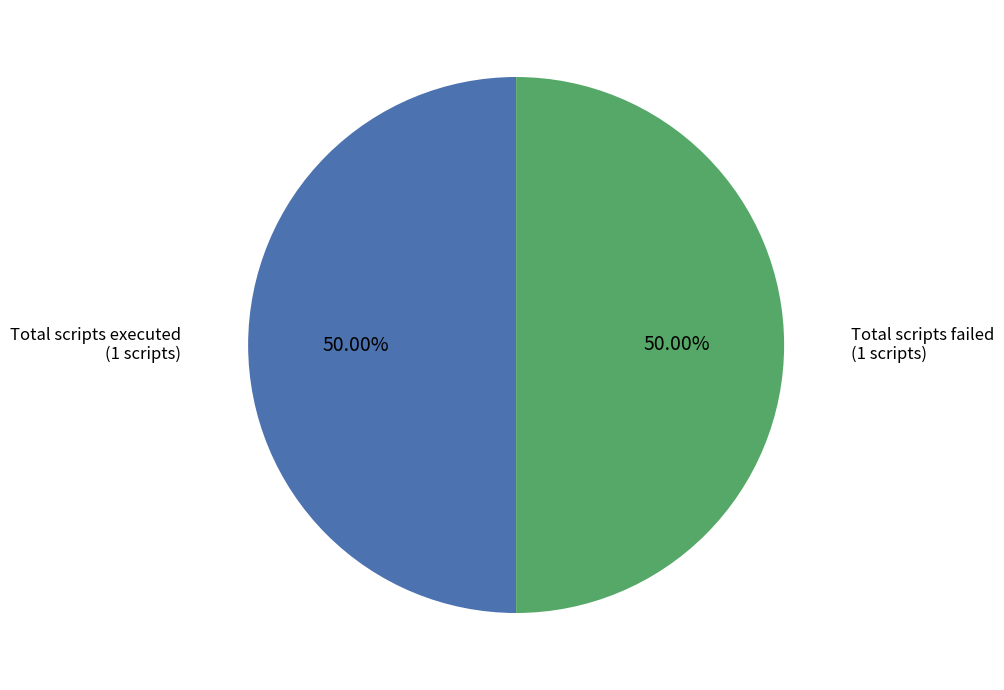

Count the number of slices in the pie.

2